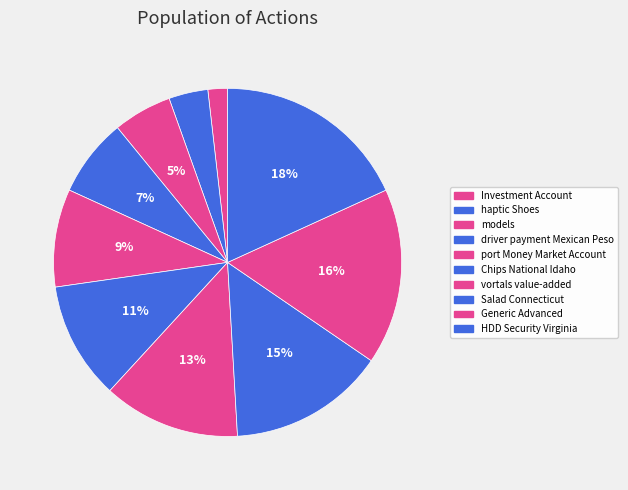

How many slices are in this pie chart?

10